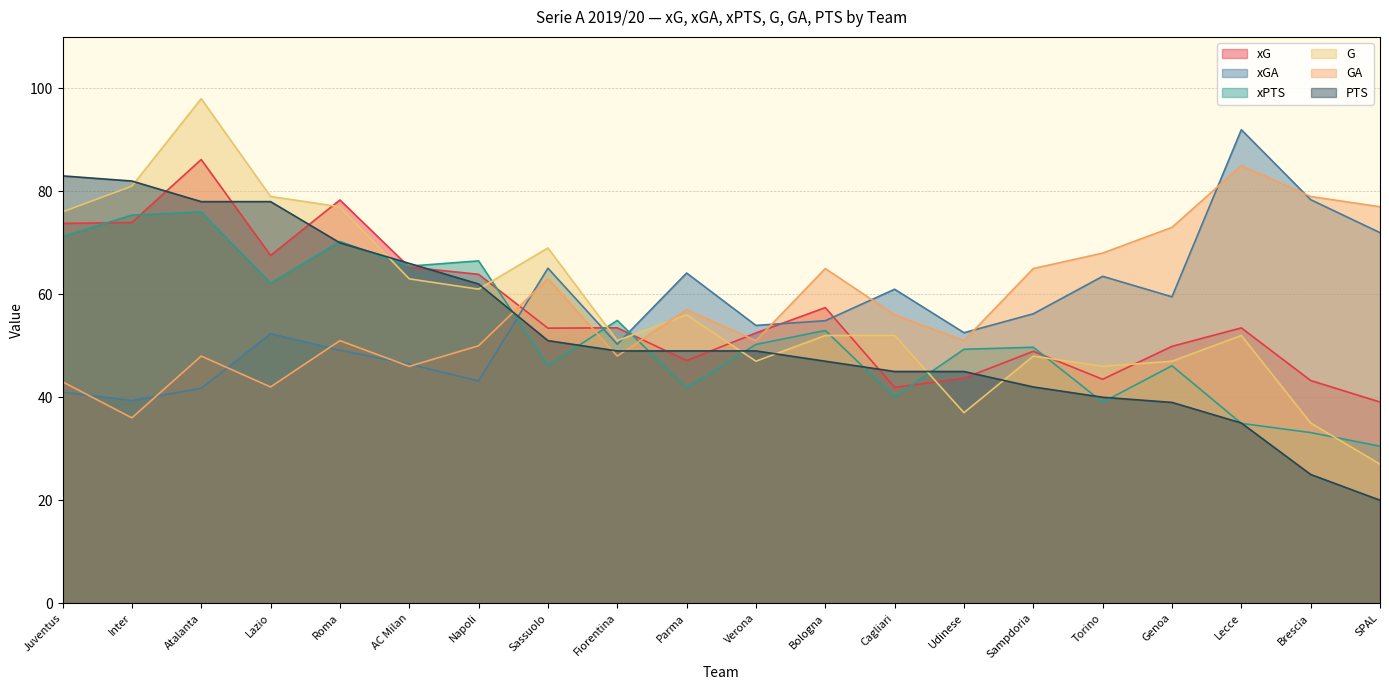

Between which two adjacent categories do xPTS and xGA first intersect?

Napoli and Sassuolo